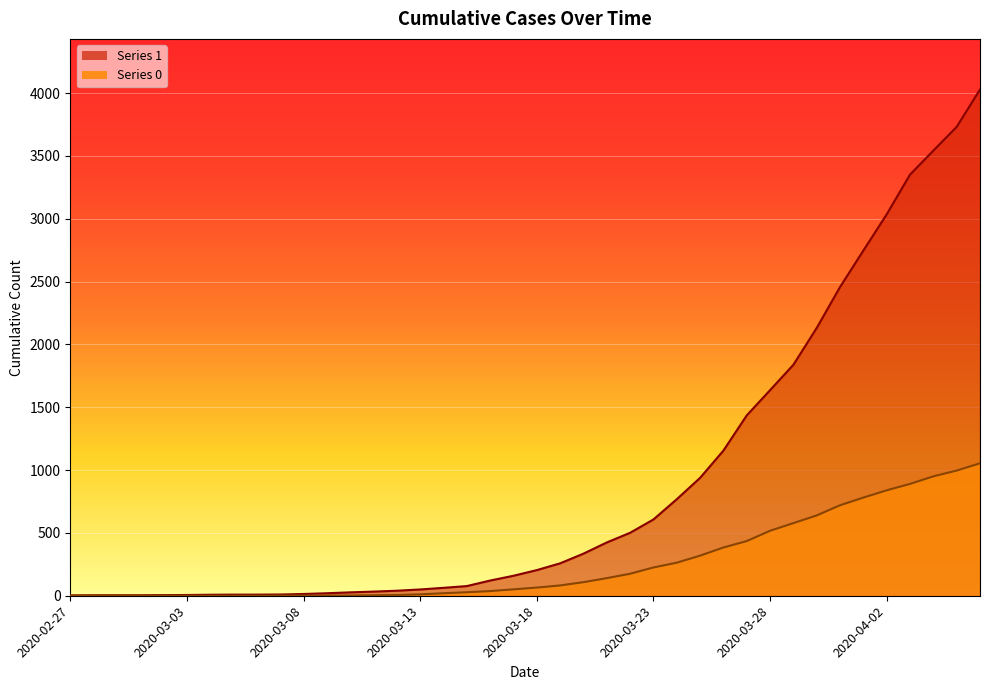

Is the value of 0 at 2020-03-21 greater than the value of 1 at 2020-03-01?

Yes